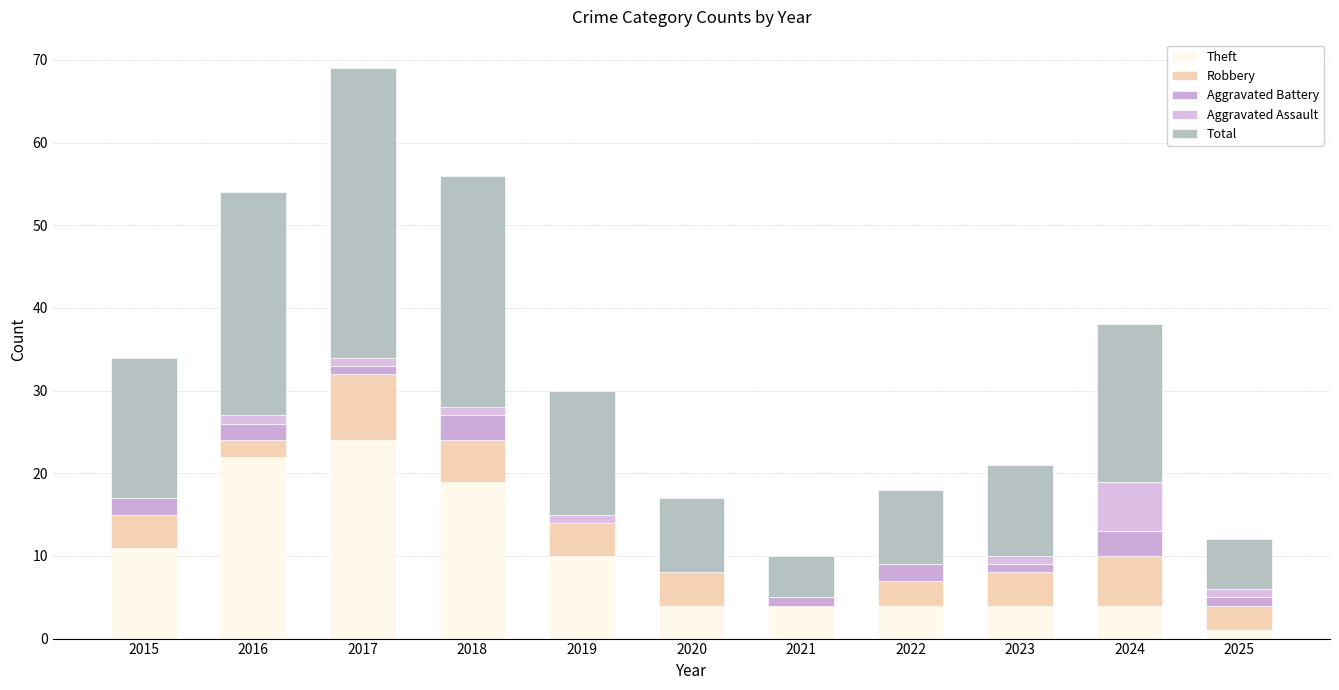

How many Robbery values are between 3 and 5?

7